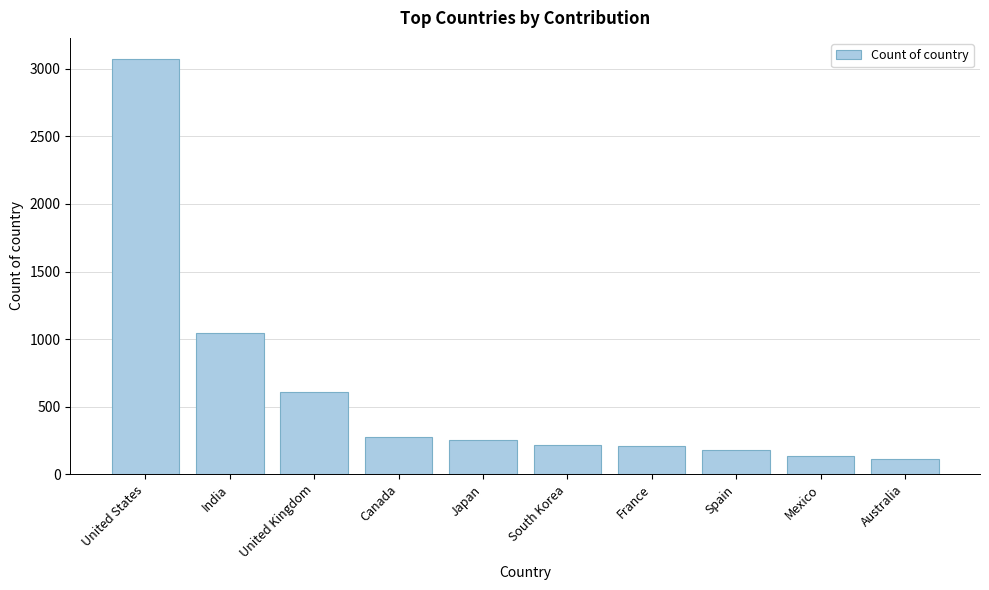

Where is the data nearest to the value 1594?

India